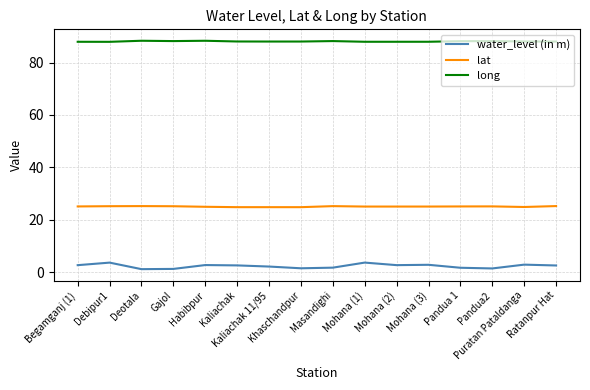

Is it true that water_level (in m) equals 2.6 at Kaliachak?

True